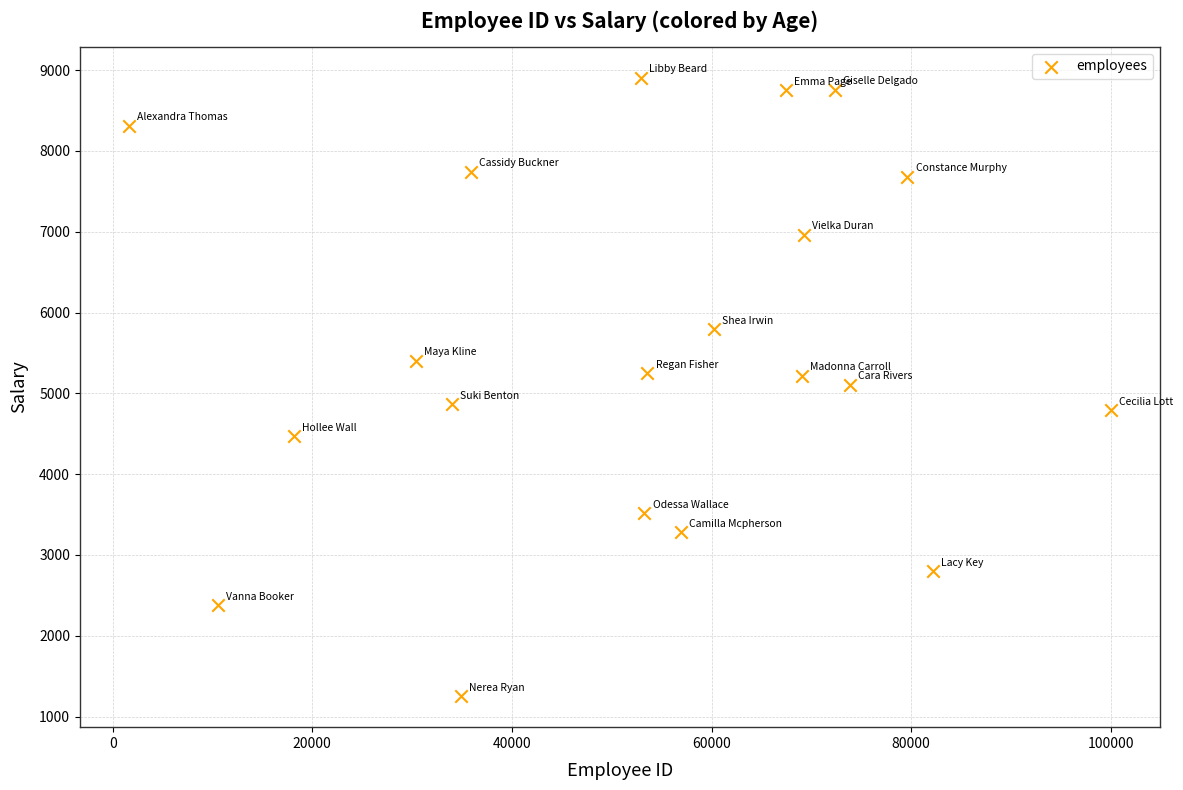

What is the range of X values (max minus min)?

98358